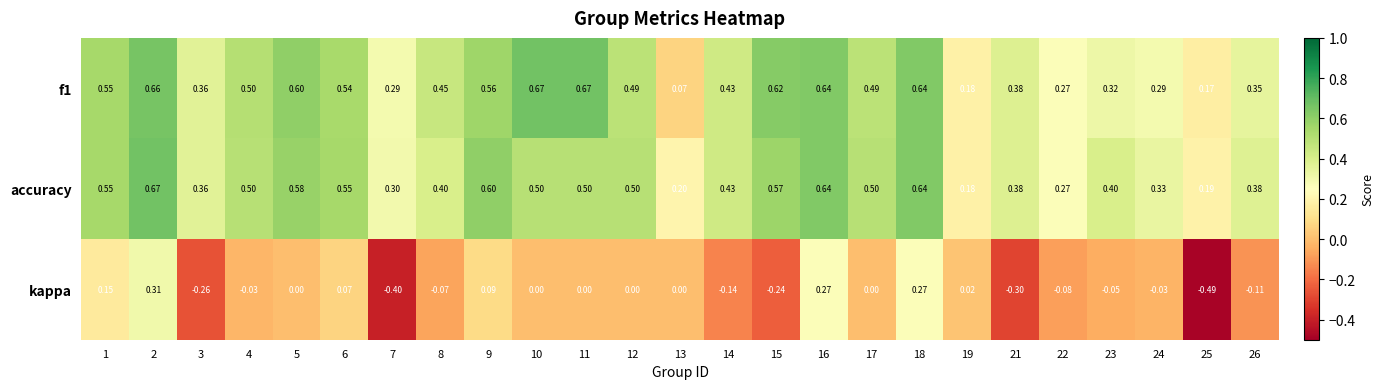

Which series has the widest spread of values?

kappa